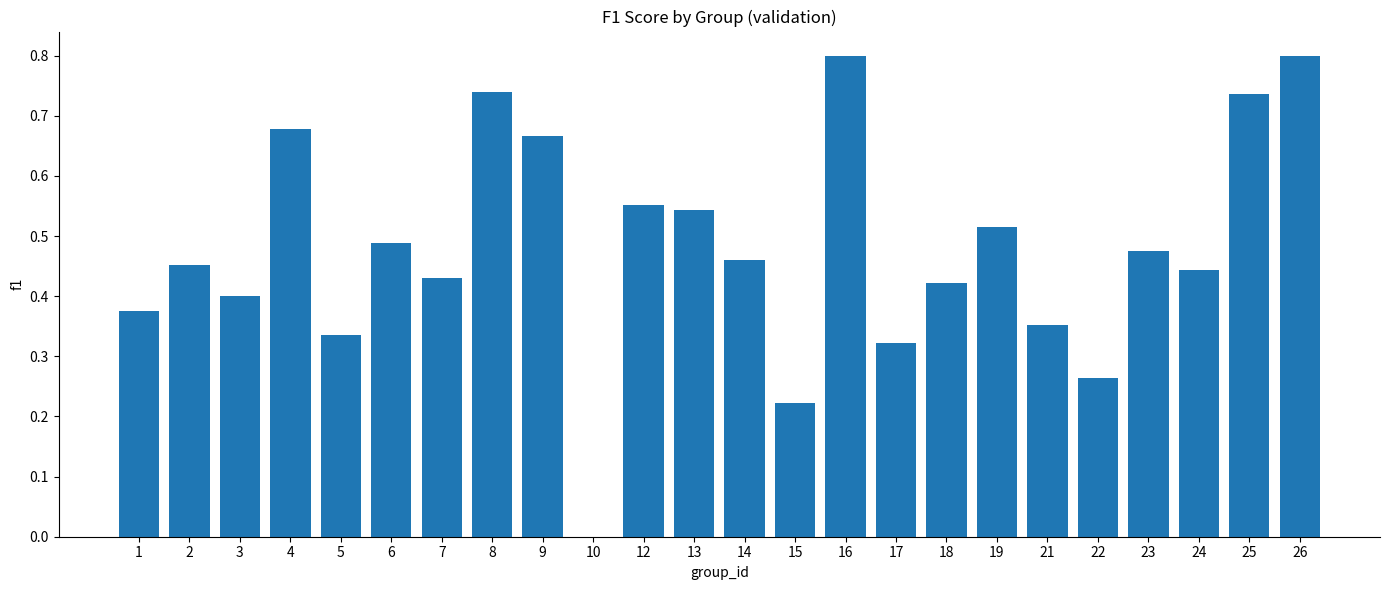

True or false: the data shows 0.4 at 18.

True